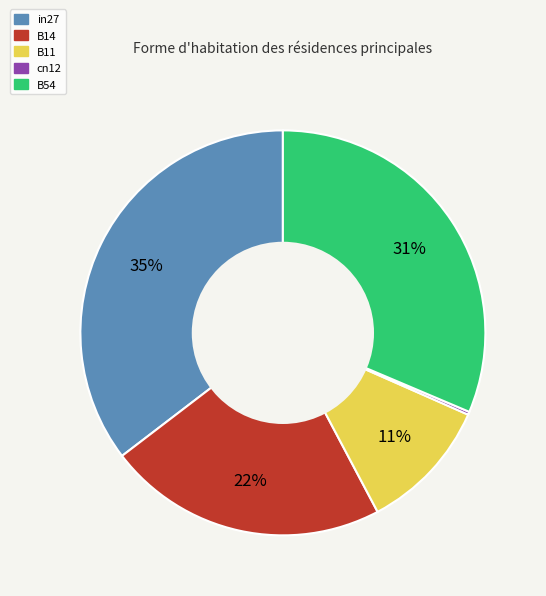

To the nearest percent, what is the difference between the largest and smallest slice percentages?

35%